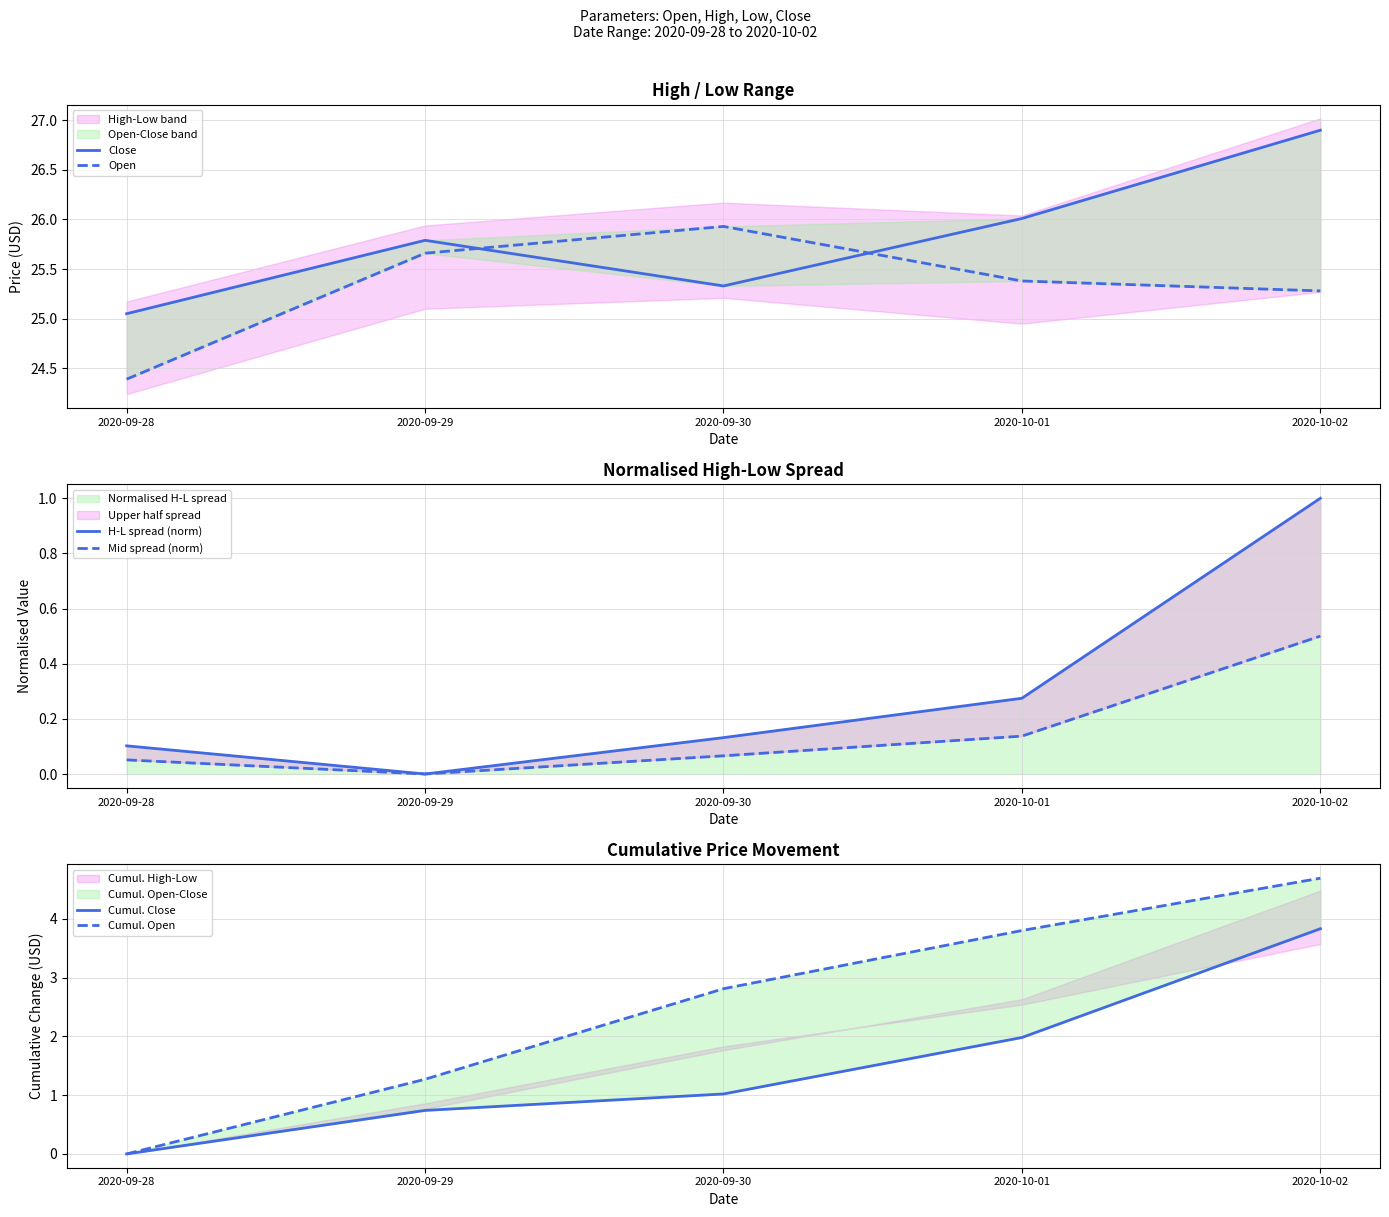

List the series in order of their peak value, lowest first.

Mid spread (norm), H-L spread (norm), Cumul. Close, Cumul. Open, Open, Close